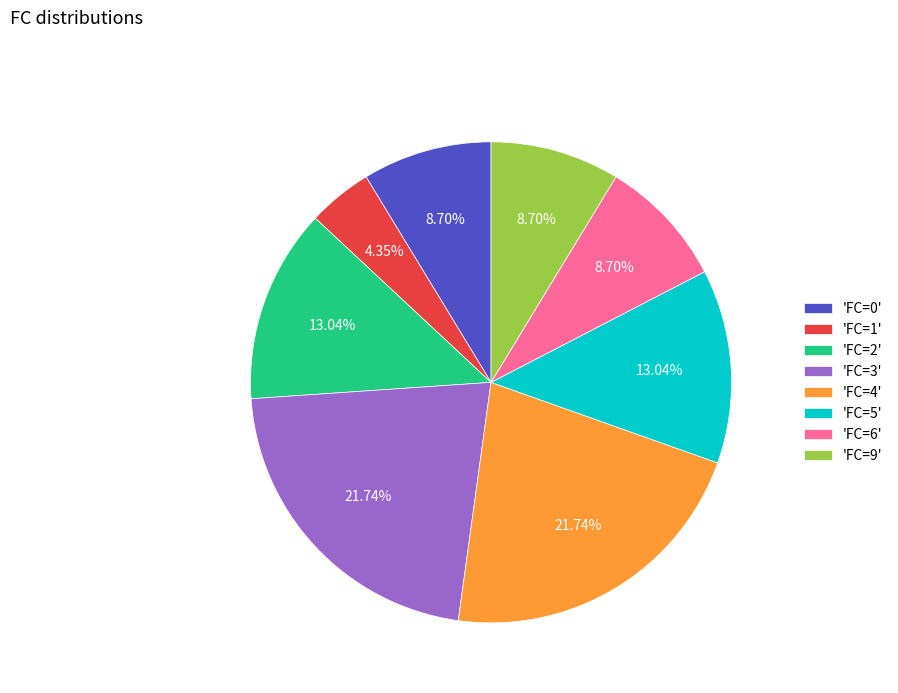

What is the ratio of the value at 'FC=2' to the value at 'FC=9'?

1.5